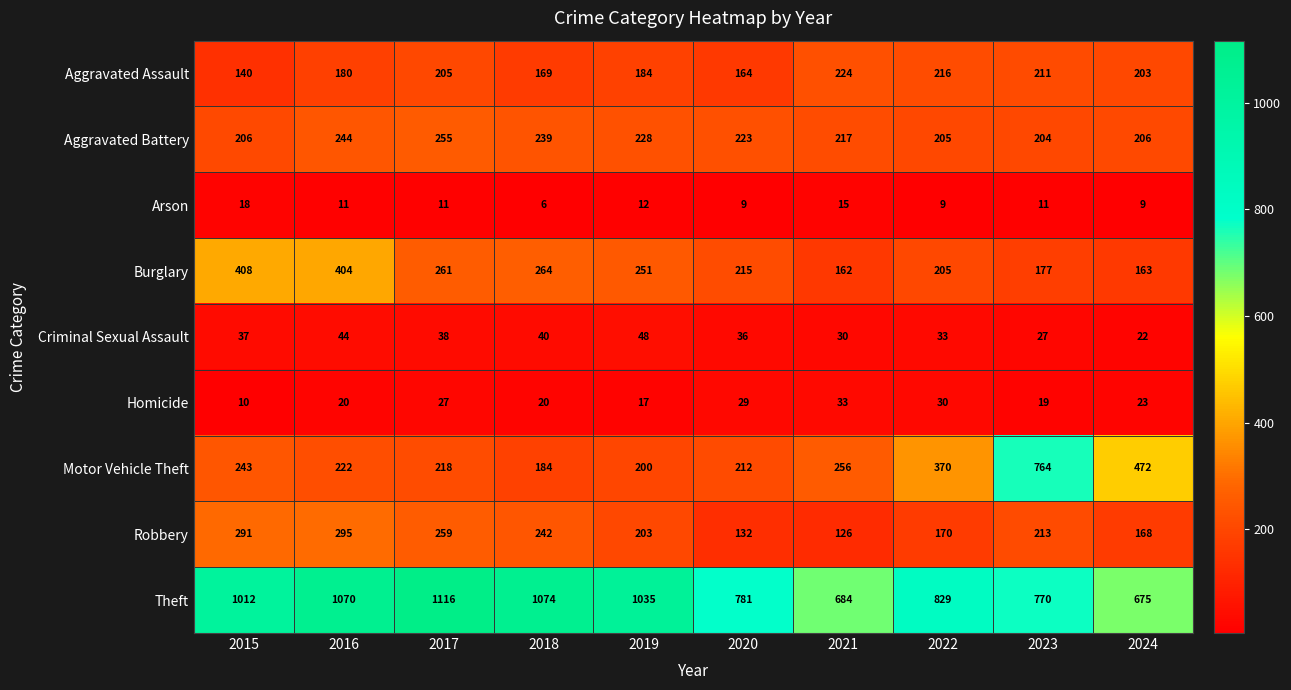

How many series are shown in this chart?

9